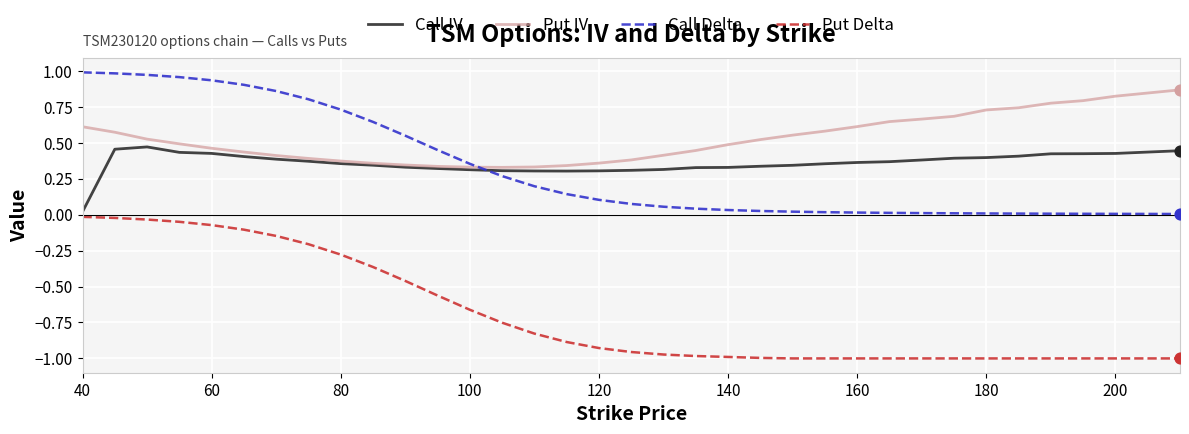

Which series has the largest total across all categories?

Put IV